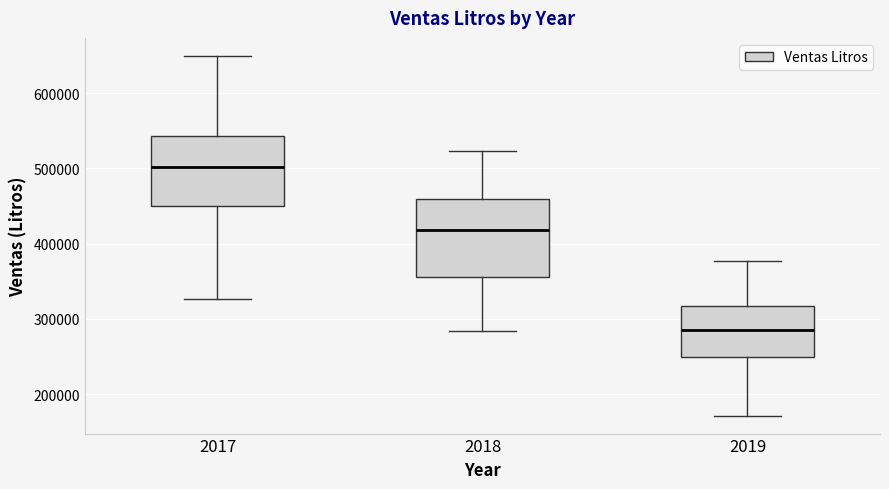

Where does the upper whisker of the box at x = 2018 end on the y-axis? The values are not printed on the chart, so give them approximately, as read against the axis.

520000